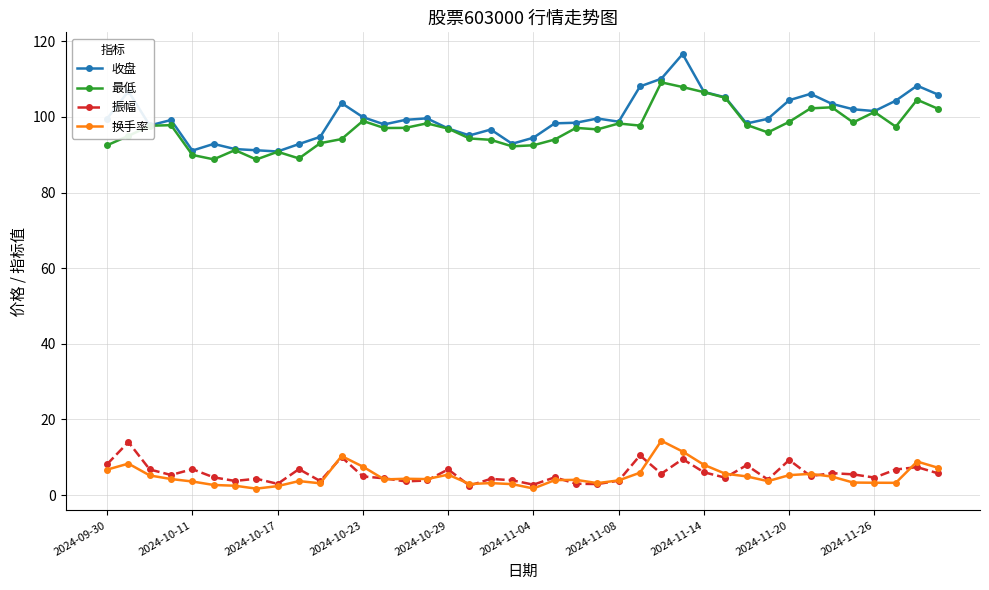

What is the value of the 振幅 point at the 5th from the left?

6.9